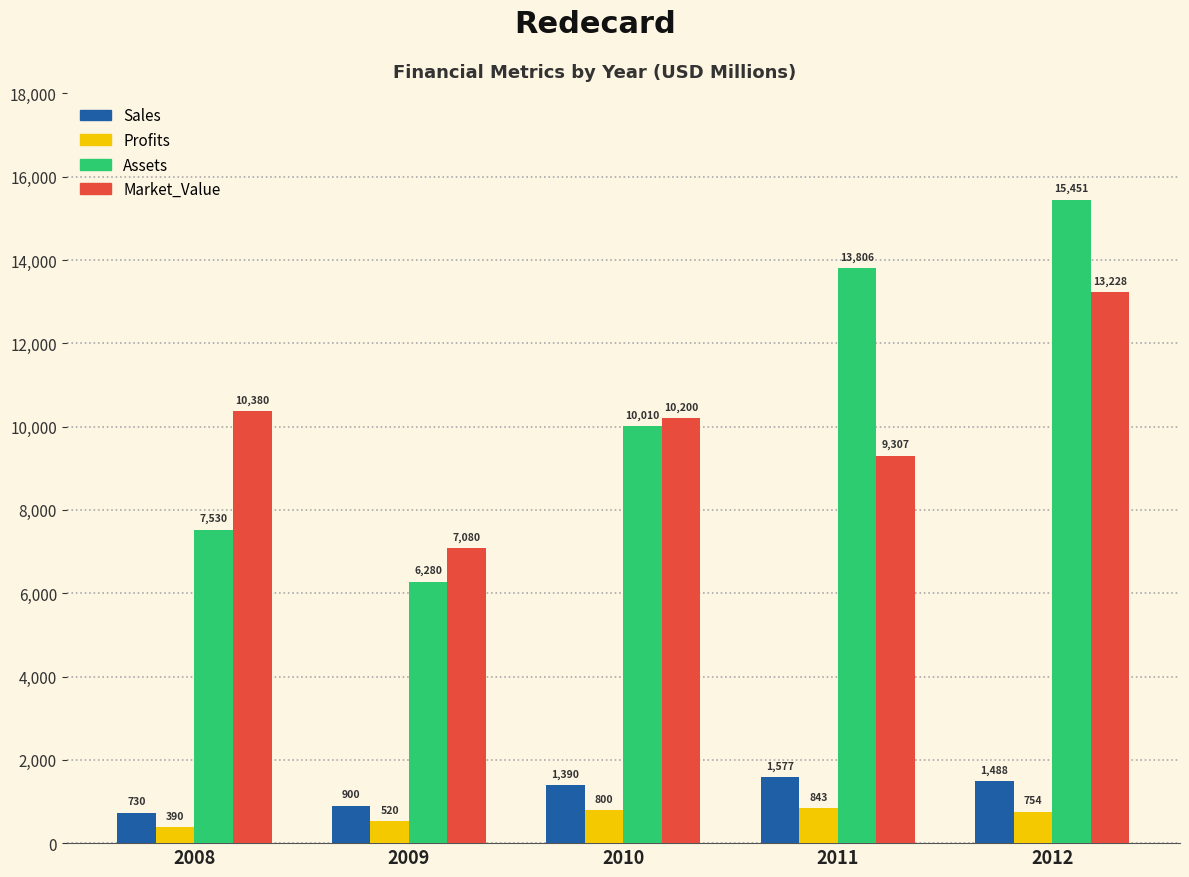

What is the difference between the Profits values at 2009 and 2012?

233.8